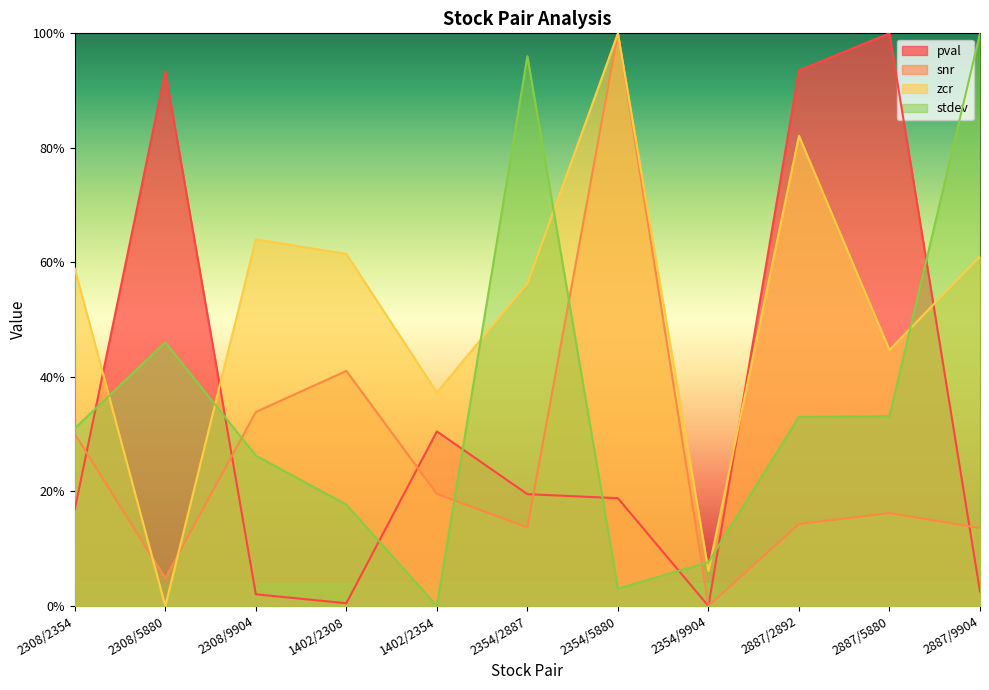

After their last crossing, which series has the higher values: pval or zcr?

zcr